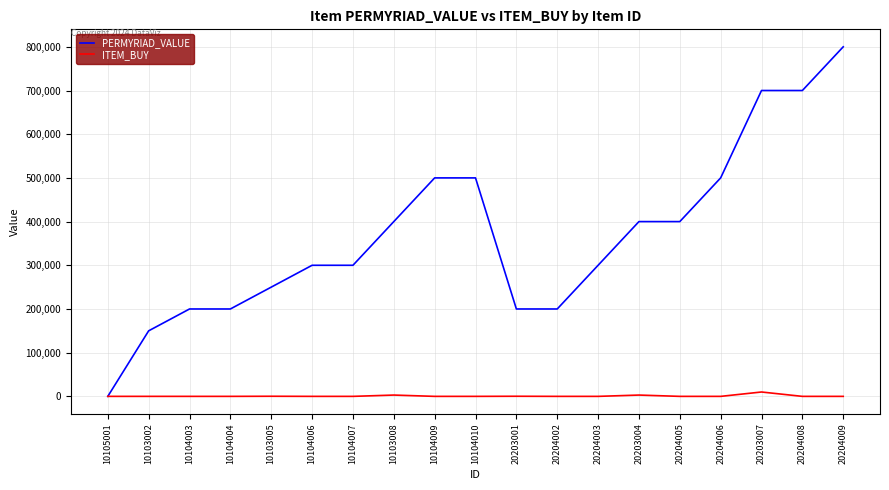

At which category does the chart reach its peak across all series?

20204009